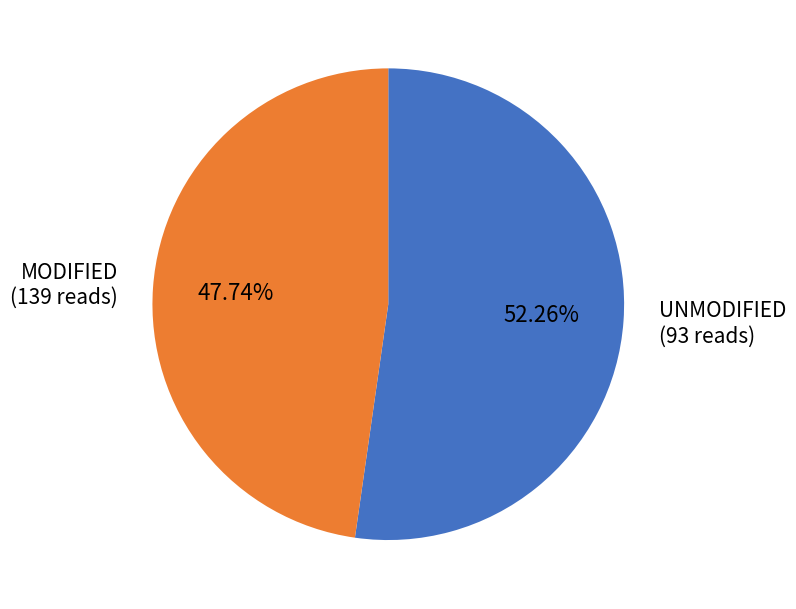

What is the majority slice?

UNMODIFIED (93 reads)